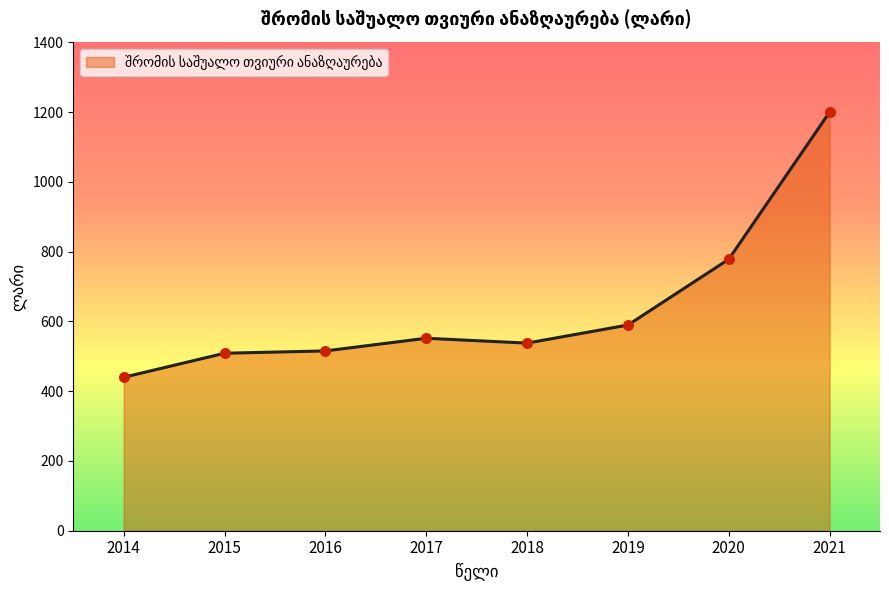

Approximately how many times larger is the value at 2016 compared to 2020?

0.7